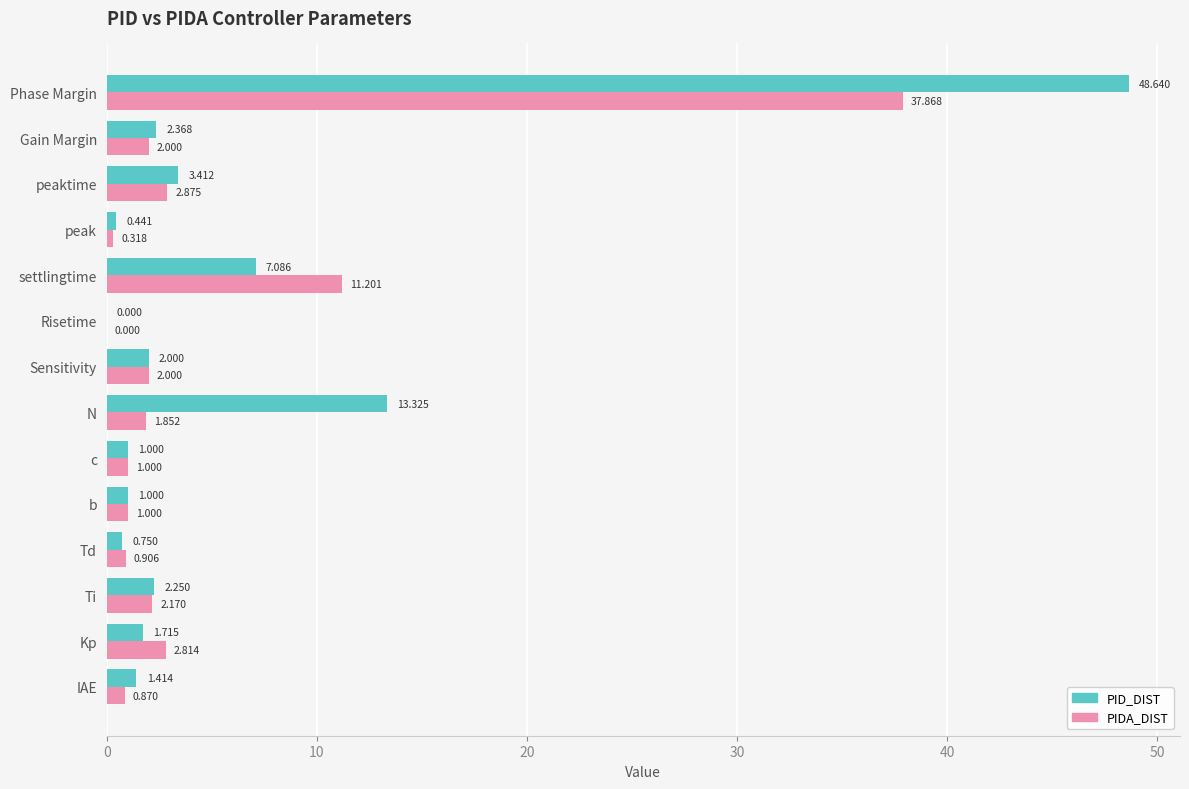

Which series has the largest total across all categories?

PID_DIST